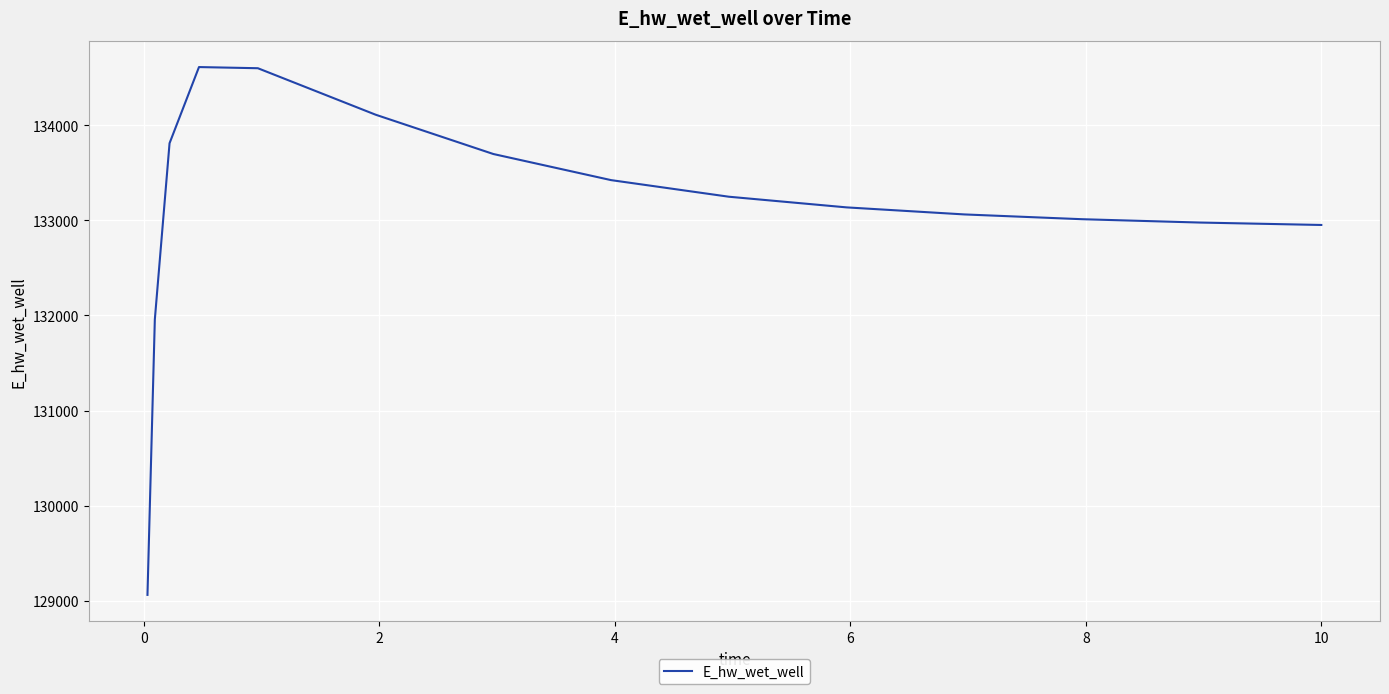

What is the greatest value displayed?

134608.8